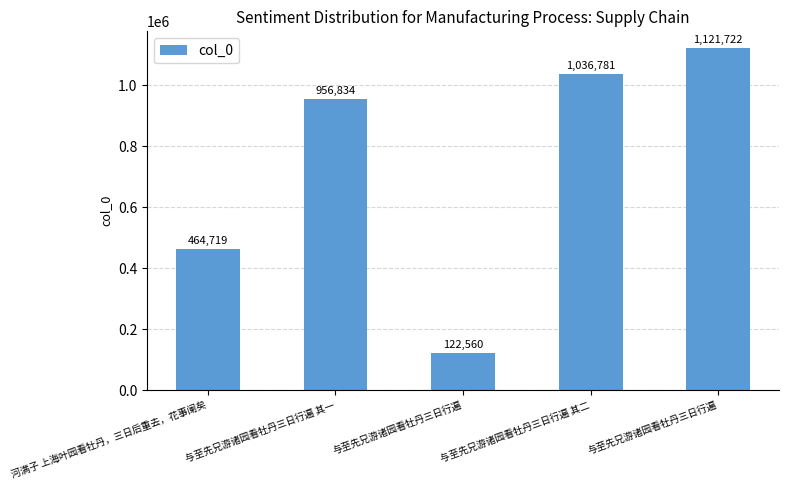

Reading left to right, list all the values displayed in this chart.

河满子 上海叶园看牡丹，三日后重去，花事阑矣=464719	与至先兄游诸园看牡丹三日行遍 其一=956834	与至先兄游诸园看牡丹三日行遍=122560	与至先兄游诸园看牡丹三日行遍 其二=1036781	与至先兄游诸园看牡丹三日行遍=1121722